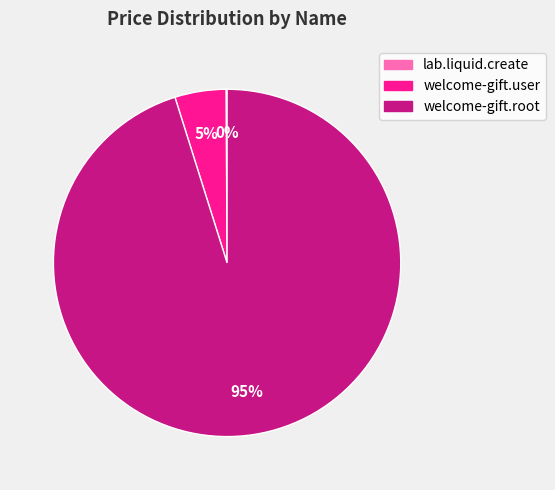

Do welcome-gift.root and welcome-gift.user together represent more than half of the pie?

Yes